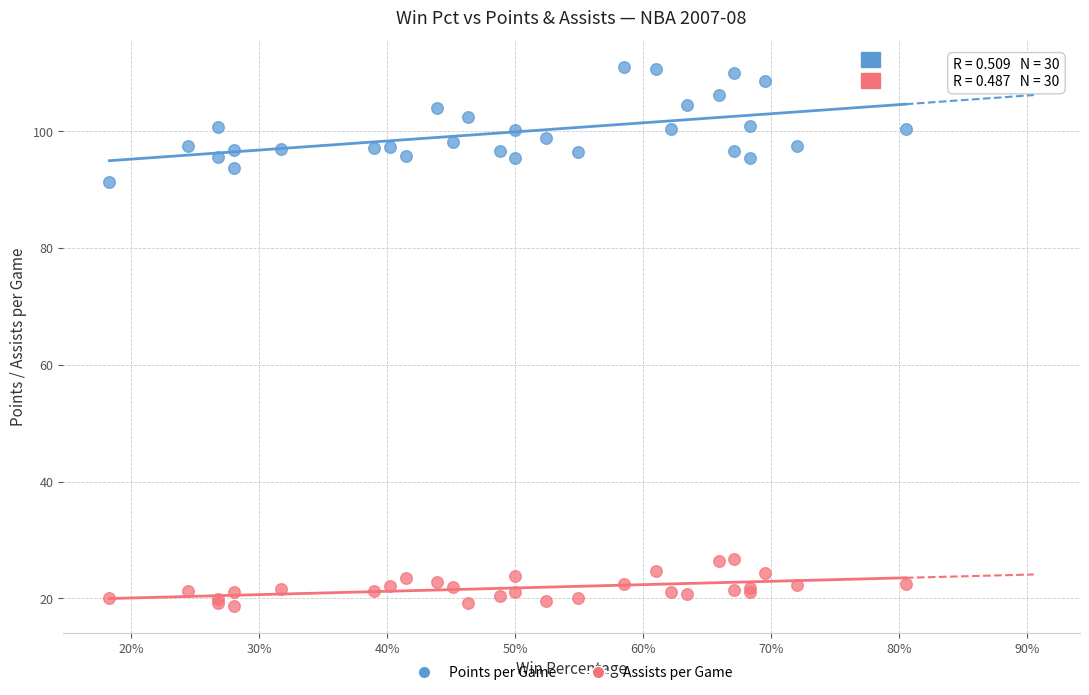

Which series has the widest spread of Y values?

Points per Game